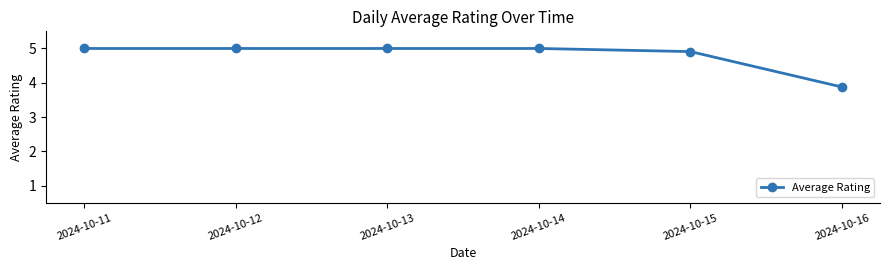

What is the difference between the maximum and second lowest values?

0.1